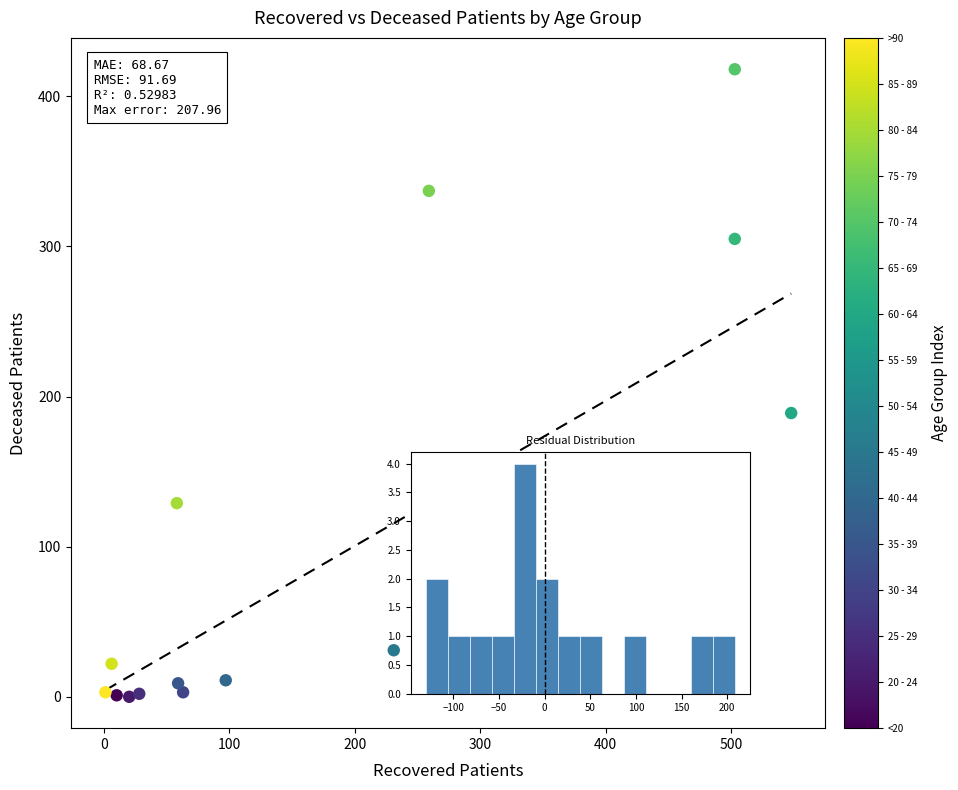

What Y value in the scatter plot is closest to 209?

189